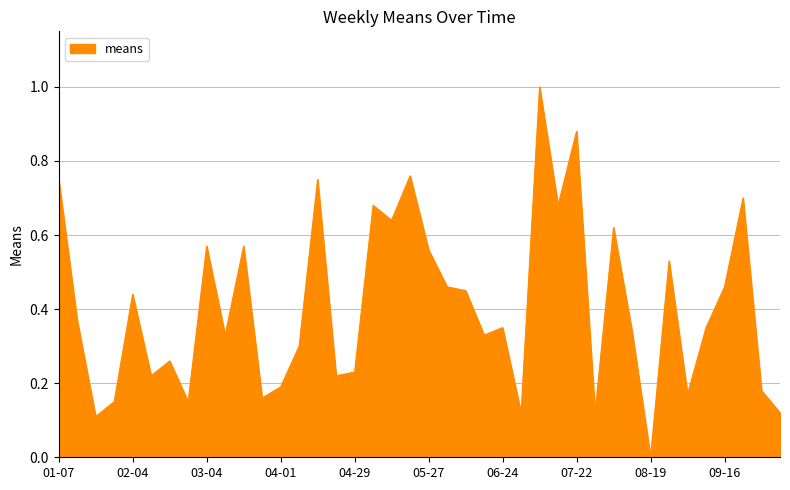

What is the difference between the maximum and minimum values?

1.0